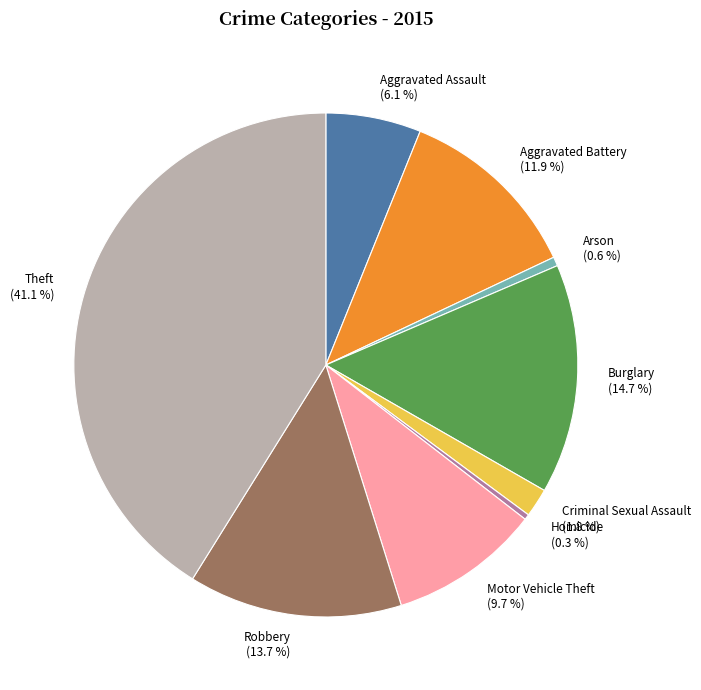

To the nearest percent, what portion does Aggravated Assault represent?

6%